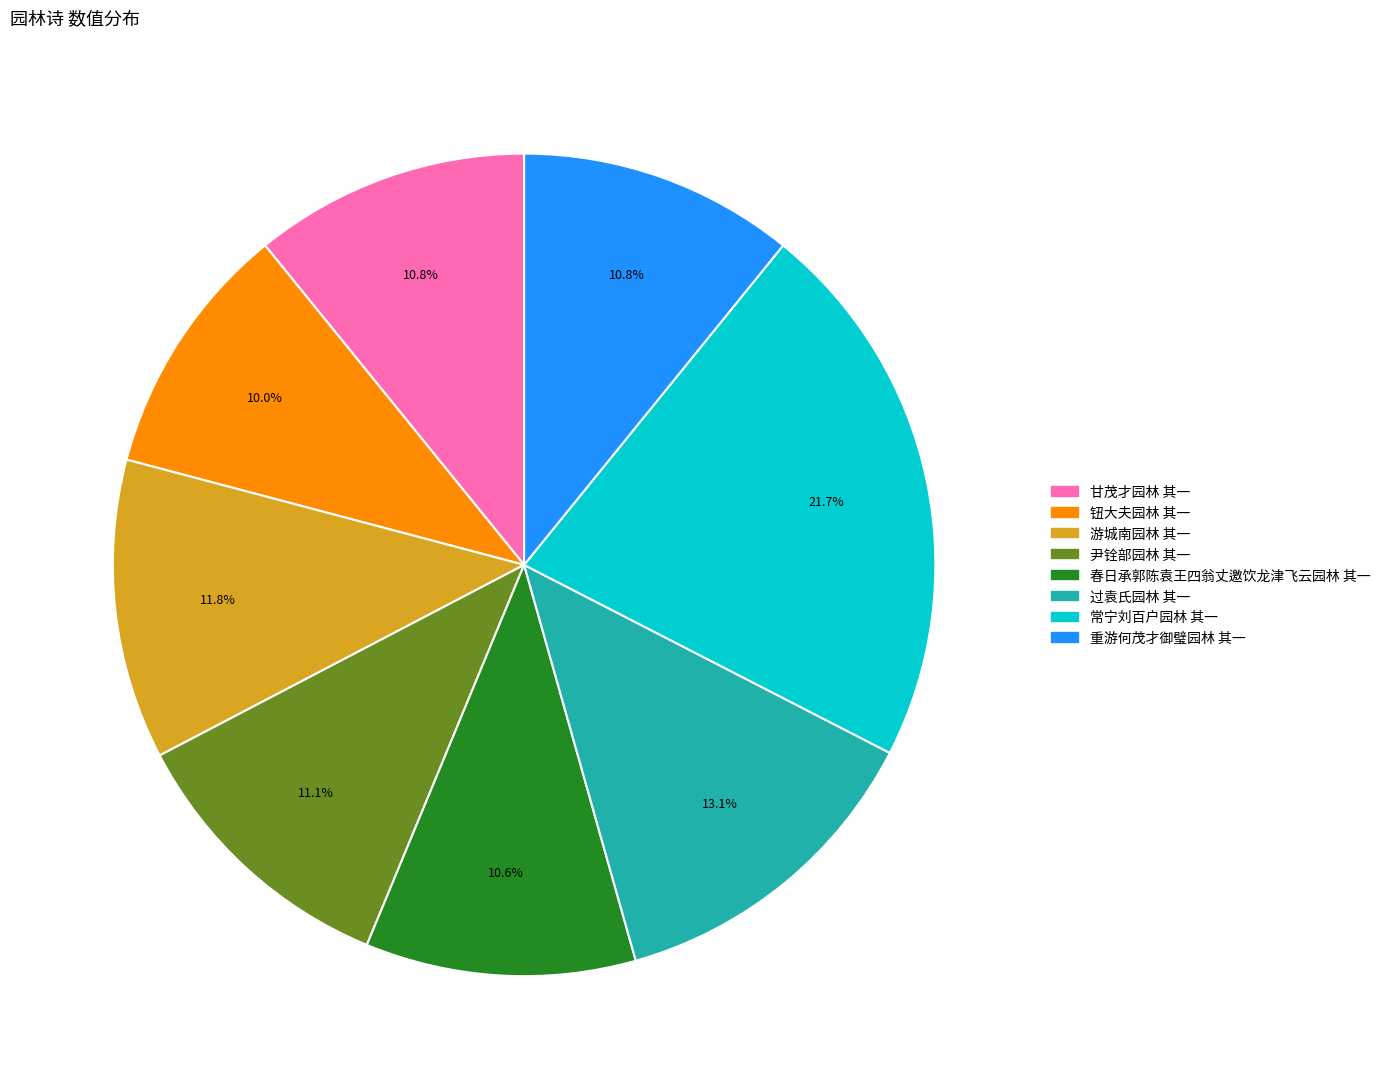

What percentage is the 甘茂才园林 其一 slice, to the nearest percent?

11%